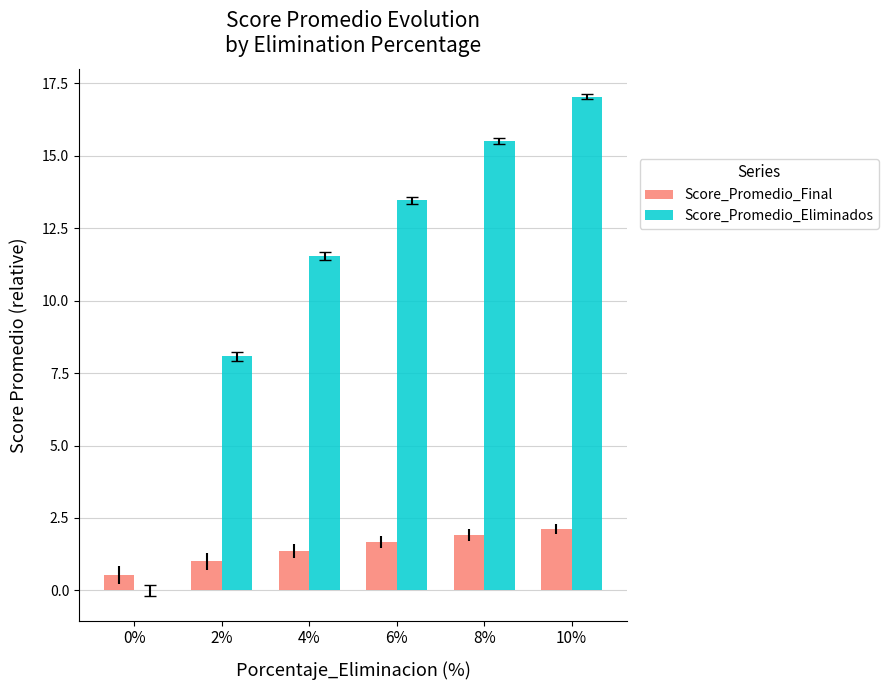

How many categories are shown in the chart?

6